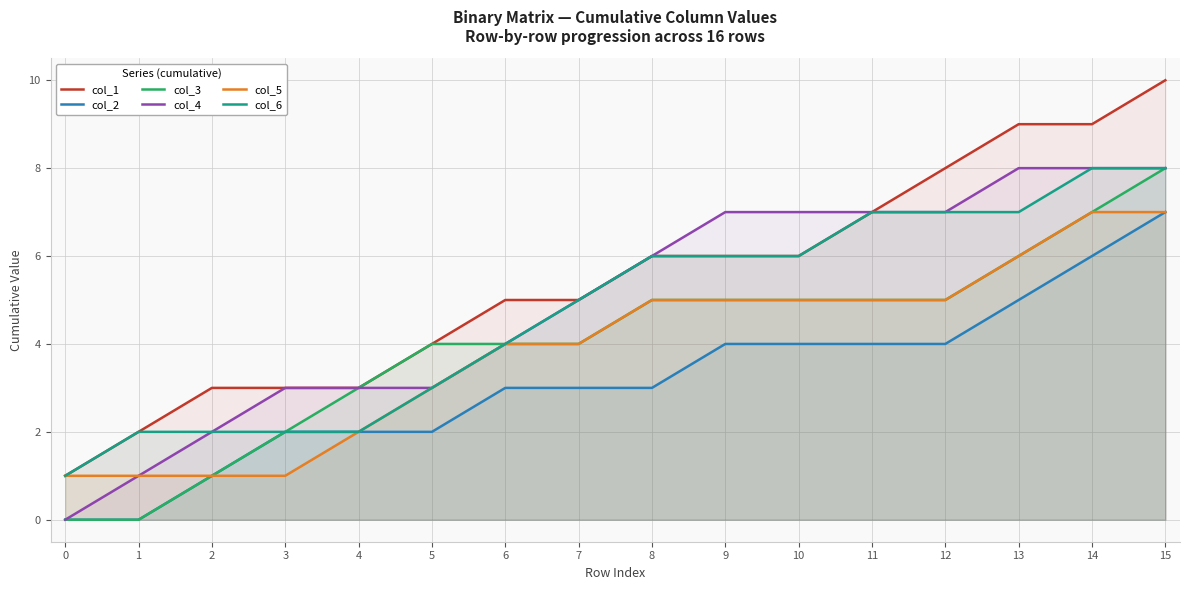

Between 3 and 13, which series saw the biggest shift?

col_1